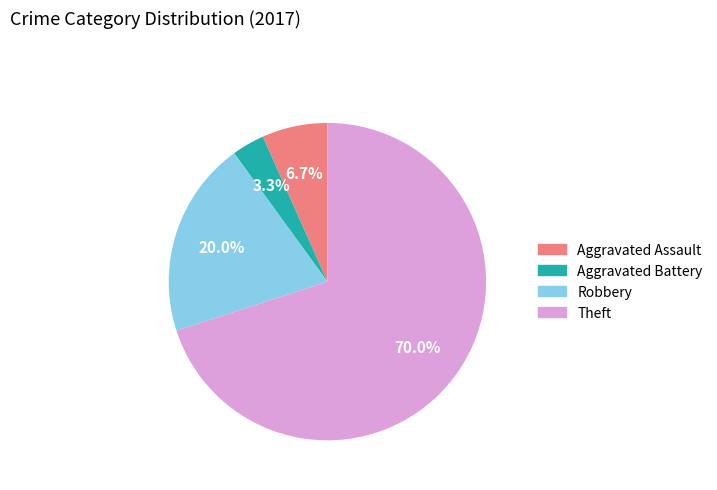

Is there any slice that represents more than half of the pie?

Yes